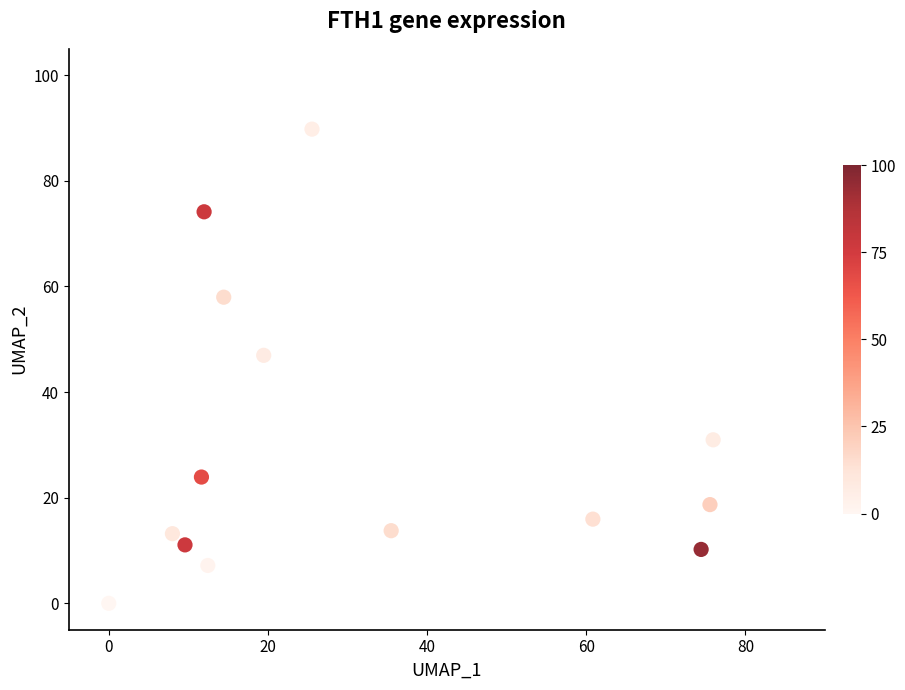

What Y value in the scatter plot is closest to 44?

47.0